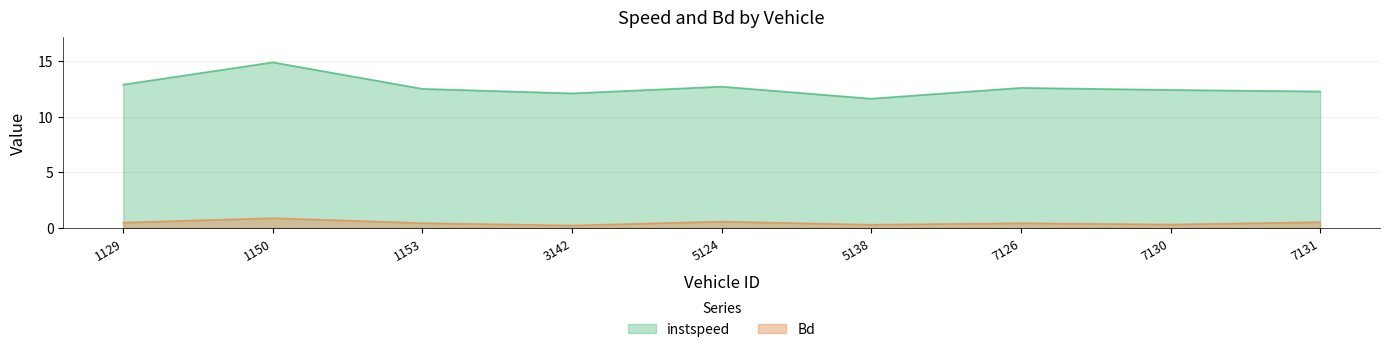

What is the value of the instspeed point at the 9th from the left?

12.3